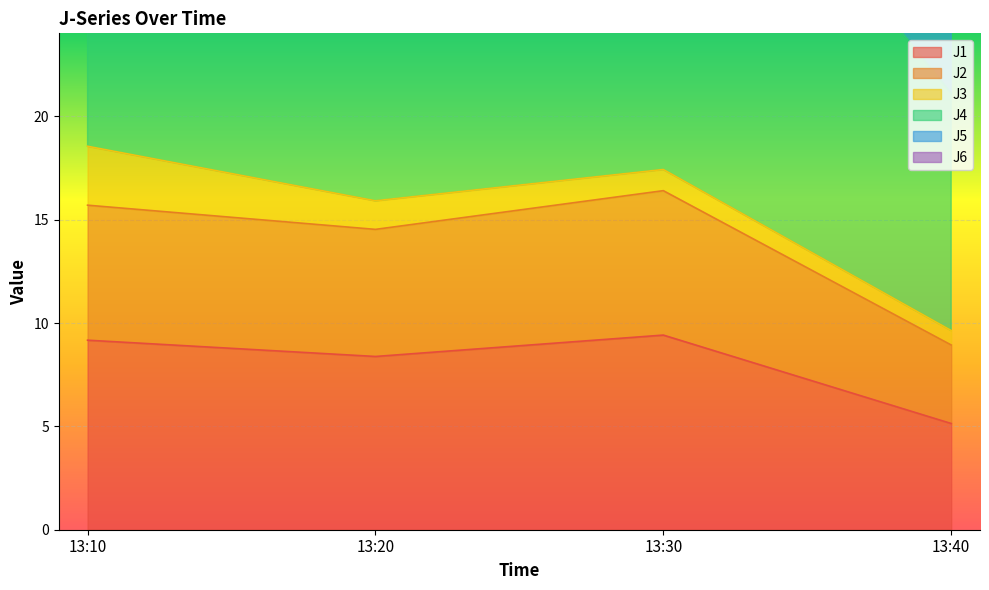

What is the difference between the maximum and minimum values in the J1 series?

4.3